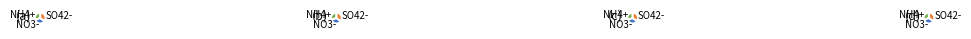

To the nearest percent, what is the average slice percentage?

33%